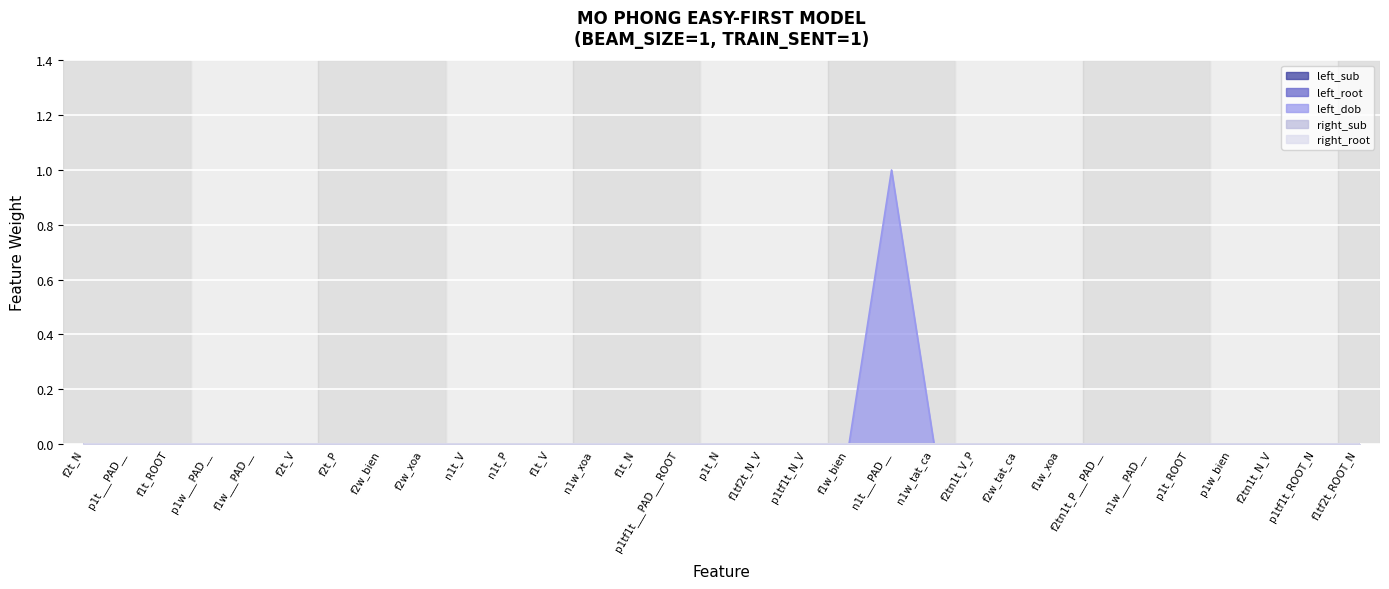

At which category is the sum across all series the highest?

n1t___PAD__